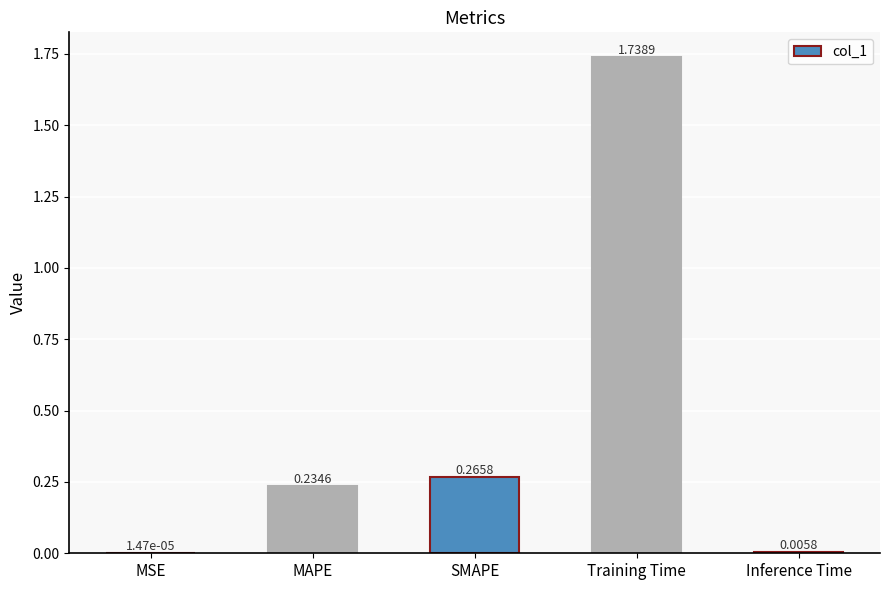

What is the sum of the values at SMAPE and Training Time?

2.0